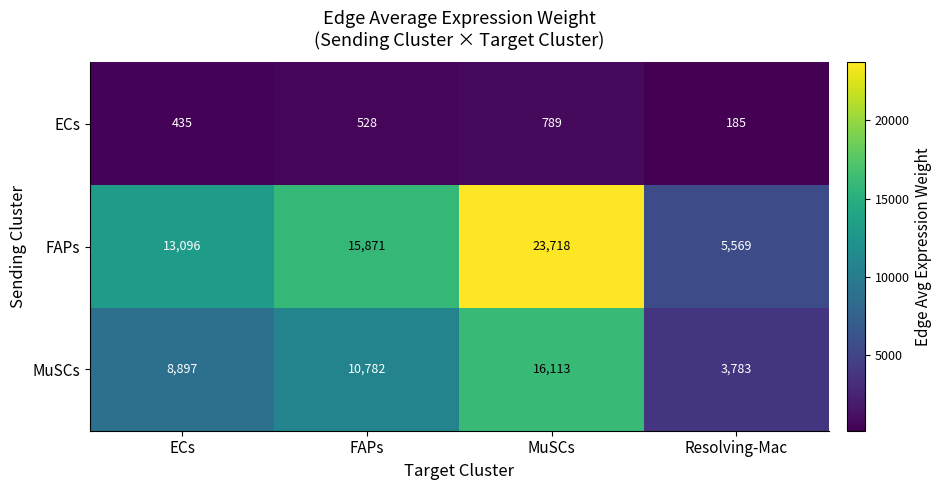

Which series has the largest total across all categories?

FAPs